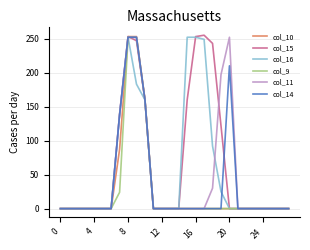

What is the greatest value displayed?

255